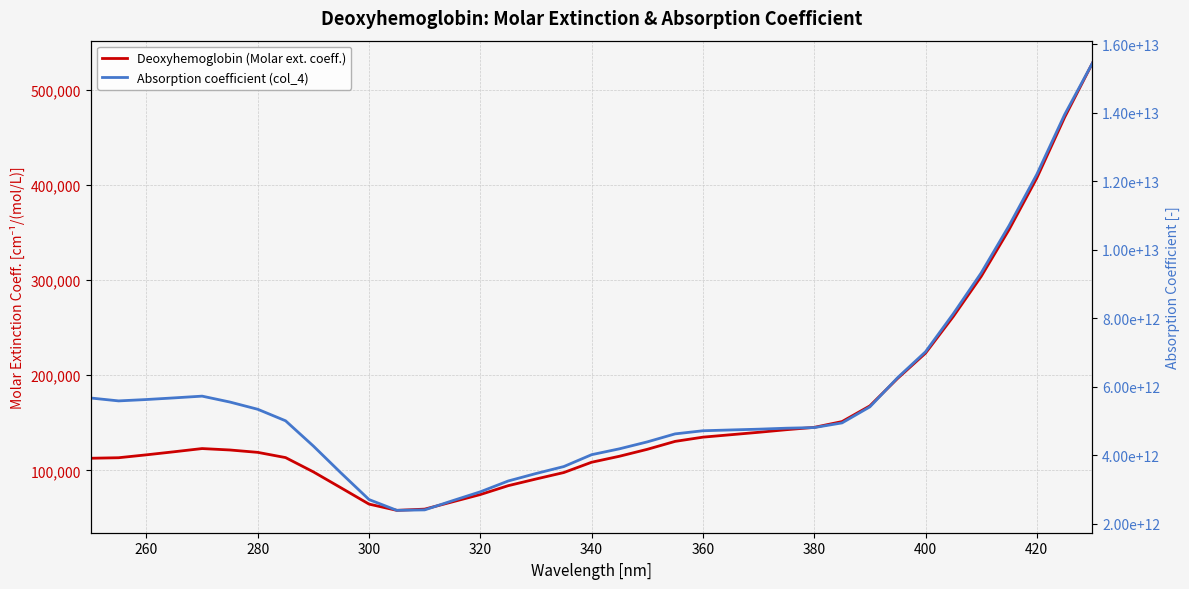

Rank the series by their average value, from lowest to highest.

Deoxyhemoglobin (Molar ext. coeff.), Absorption coefficient (col_4)